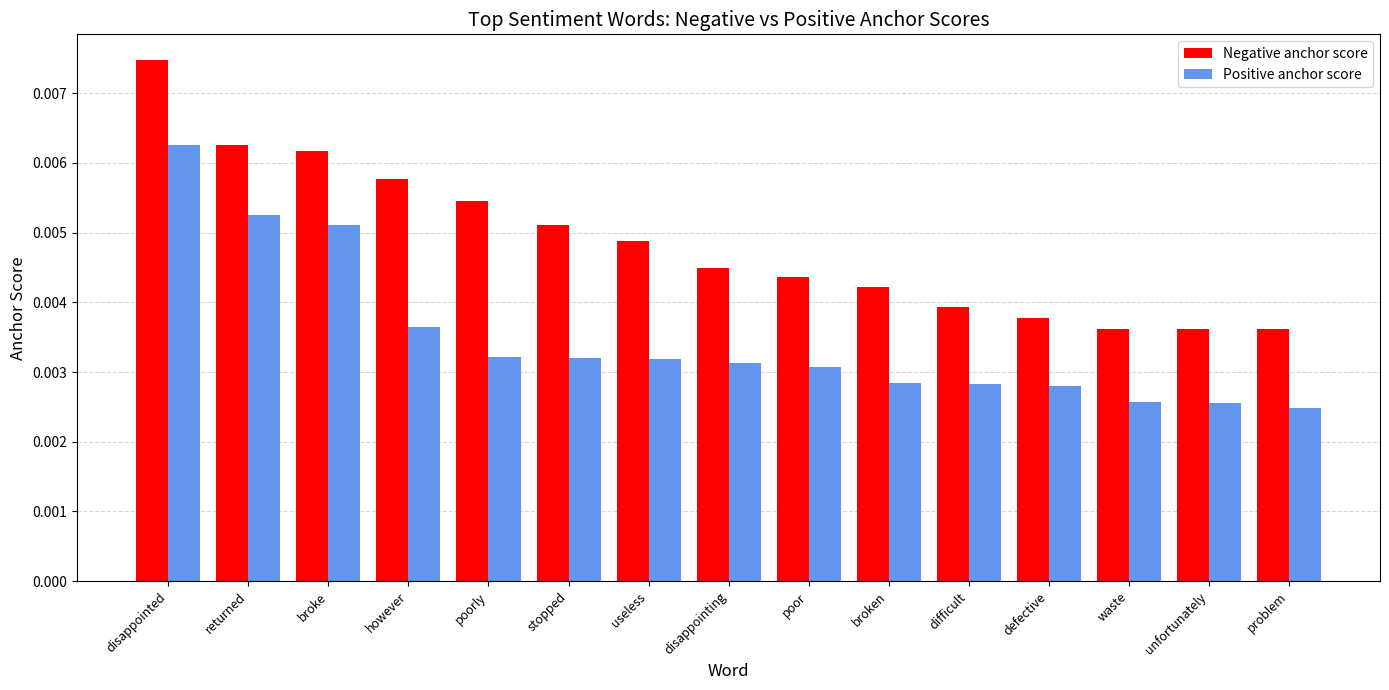

What are all the series names shown in the legend?

Negative anchor score, Positive anchor score